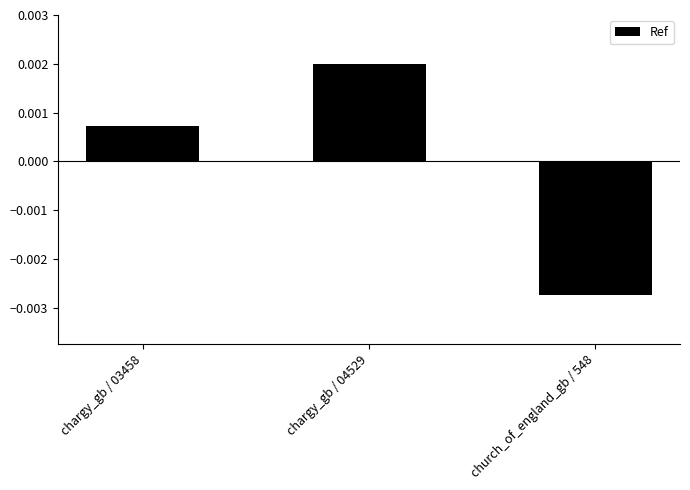

Where is the data nearest to the value 0?

chargy_gb / 03458